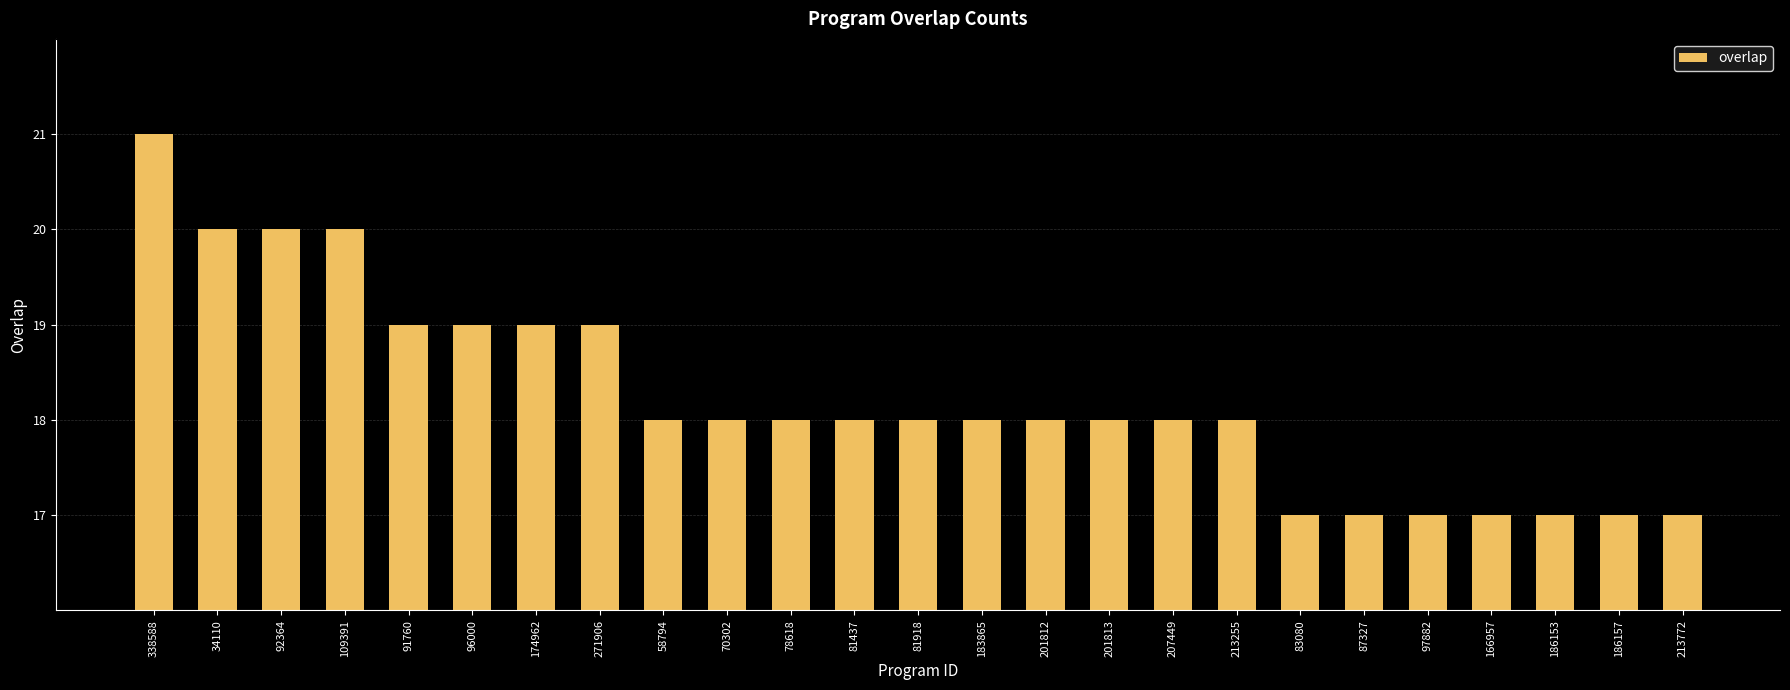

How many data points does each series have?

25